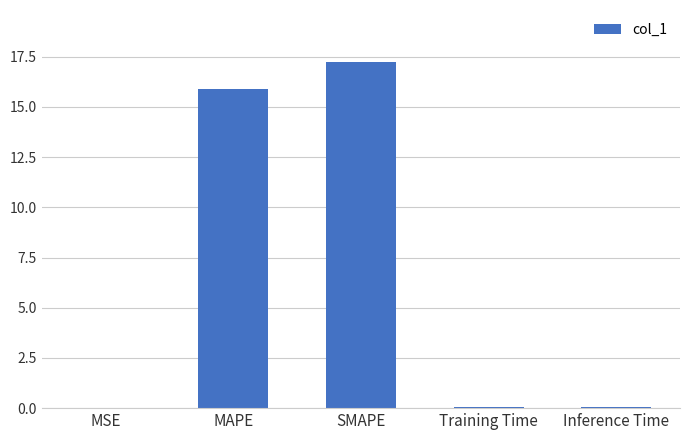

Between Training Time and SMAPE, which is larger?

SMAPE